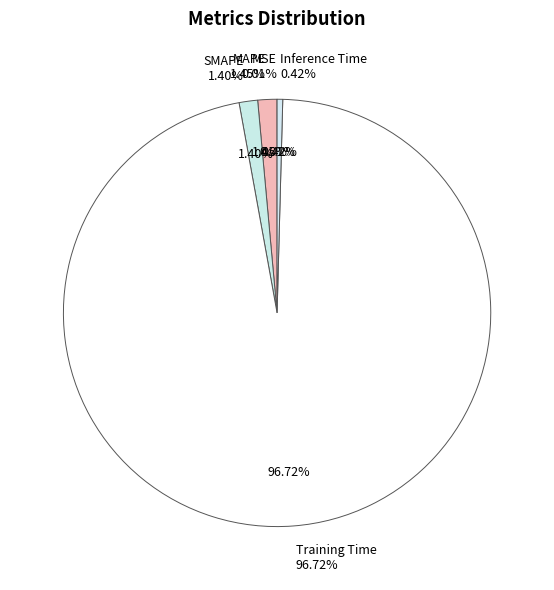

Which has a higher value, Inference Time or MSE?

Inference Time